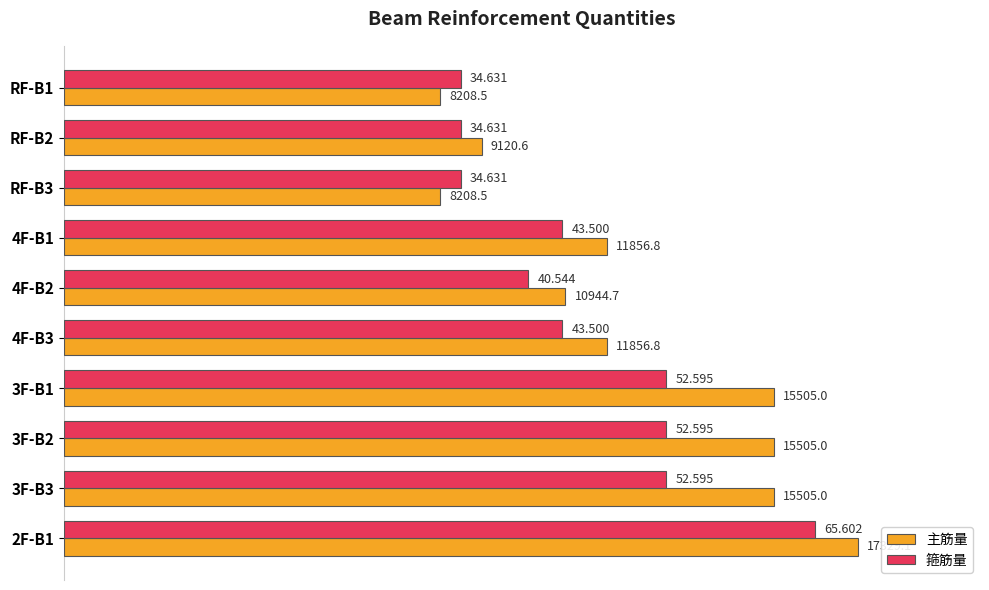

What are all the series names shown in the legend?

主筋量, 箍筋量